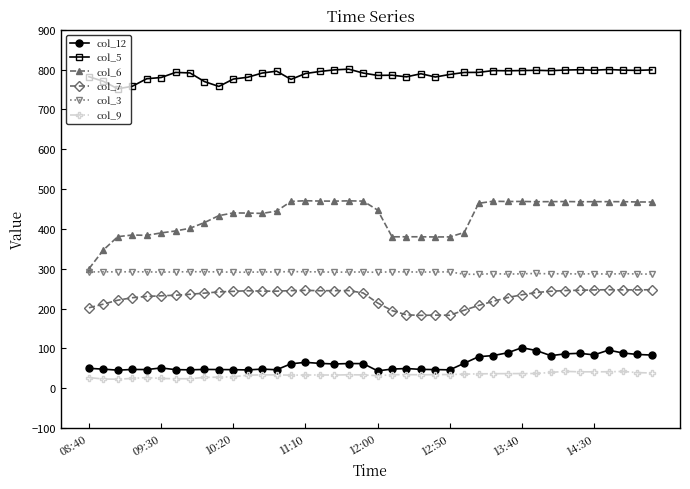

What is the minimum value for col_12?

43.4